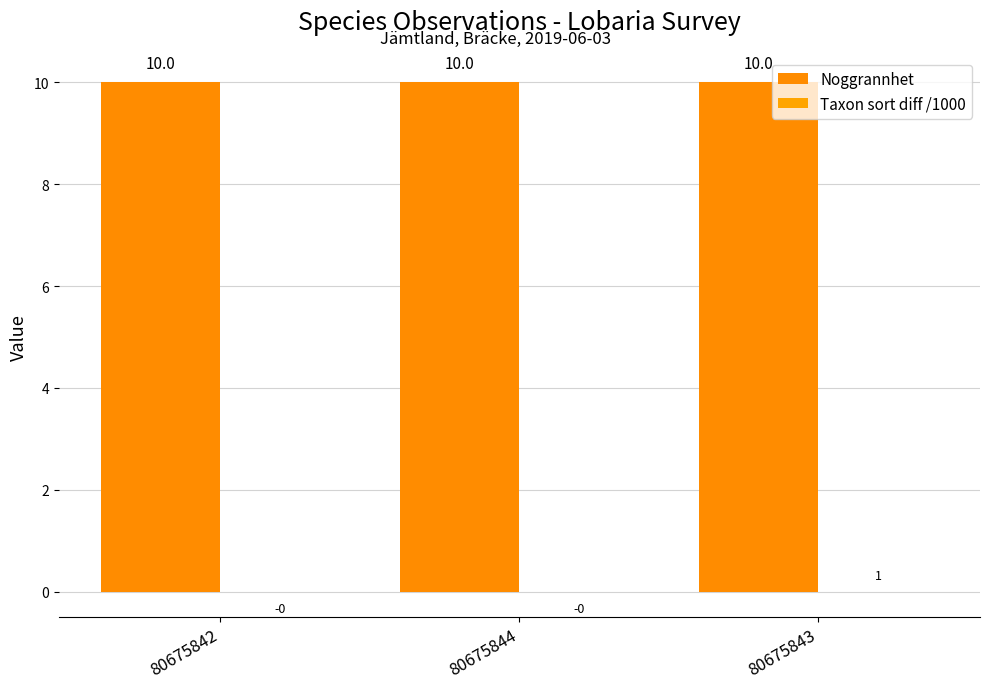

The value of Noggrannhet at 80675842 is 10.0. True or false?

True